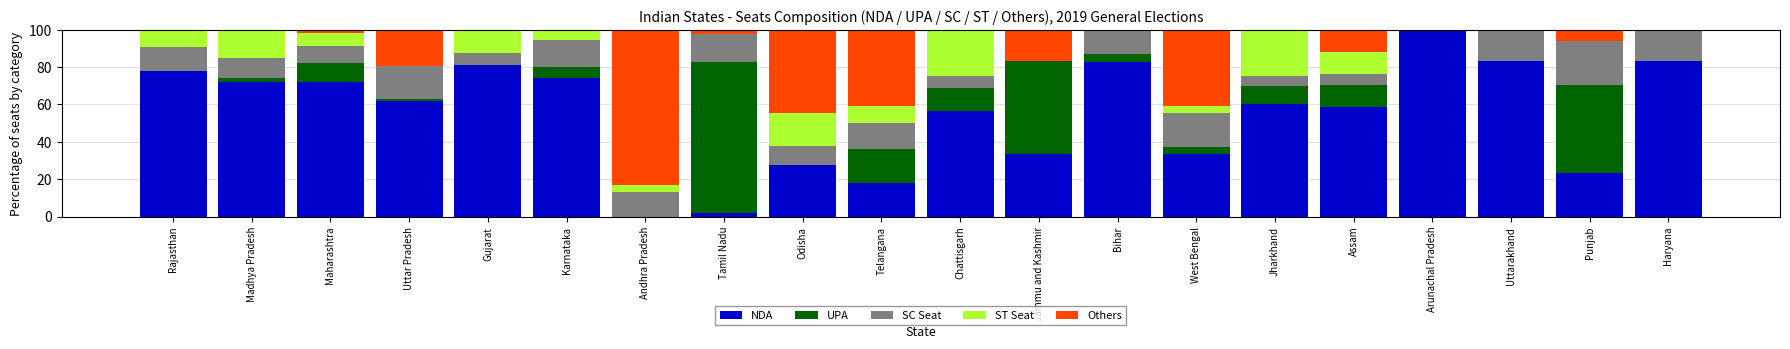

Is it true that NDA equals 2.2 at Tamil Nadu?

True